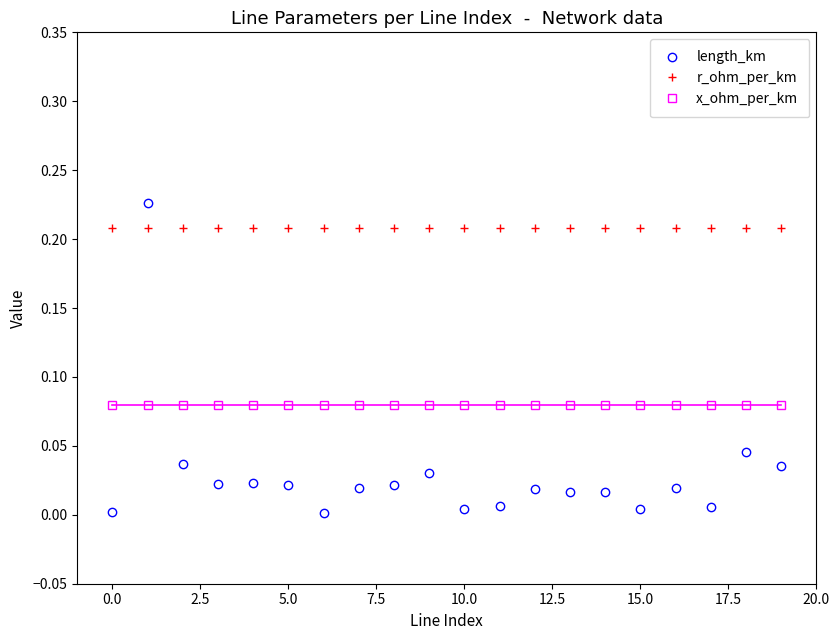

True or false: length_km has more than 1 interior local peaks.

True